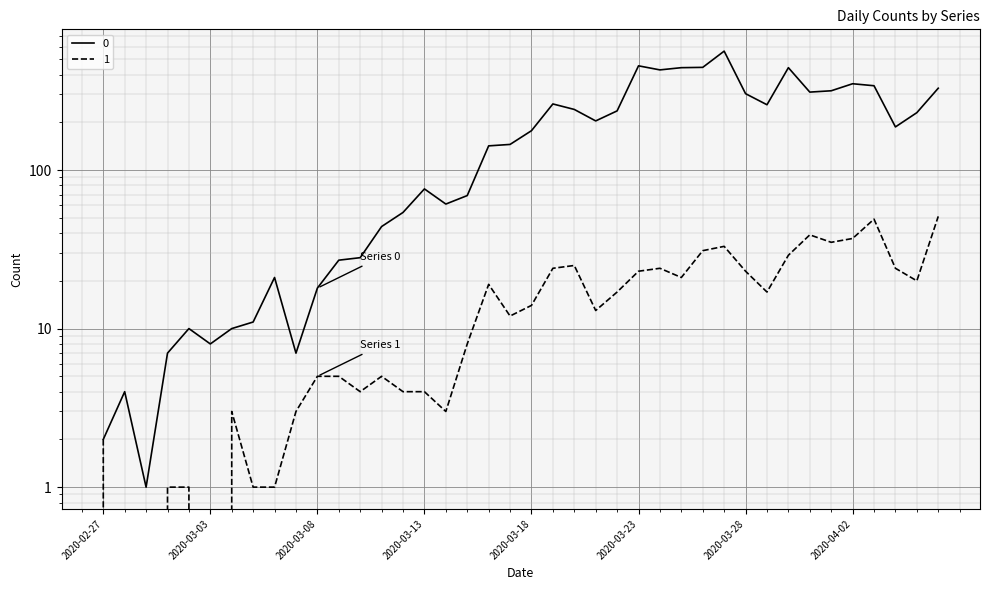

What is the sum of the 0 values at 2020-03-18 and 2020-03-09?

204